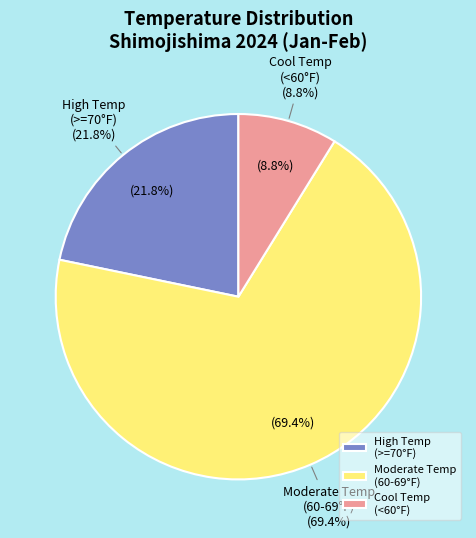

Does 10 represent more than half of the total?

No